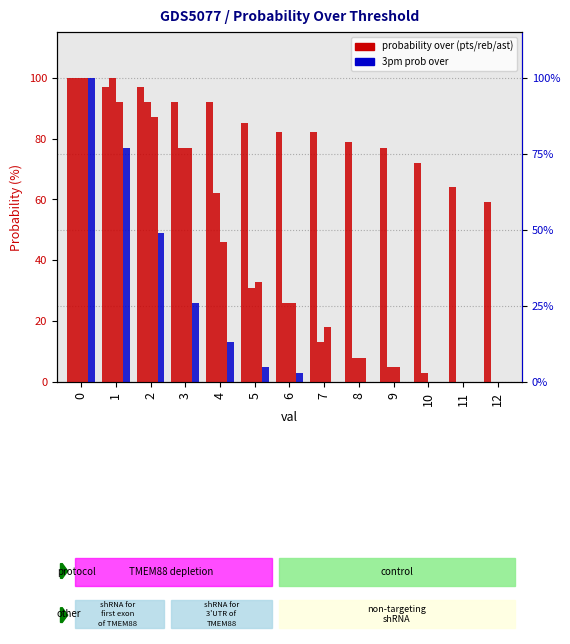

Between 10 and 8, which is larger?

8